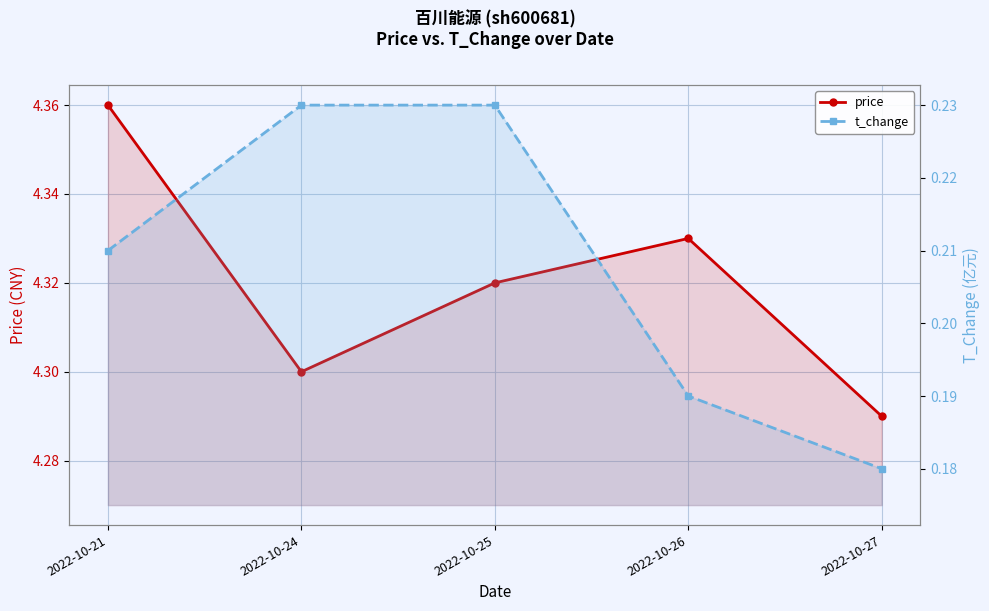

Count the t_change values in the range 0 to 1.

5